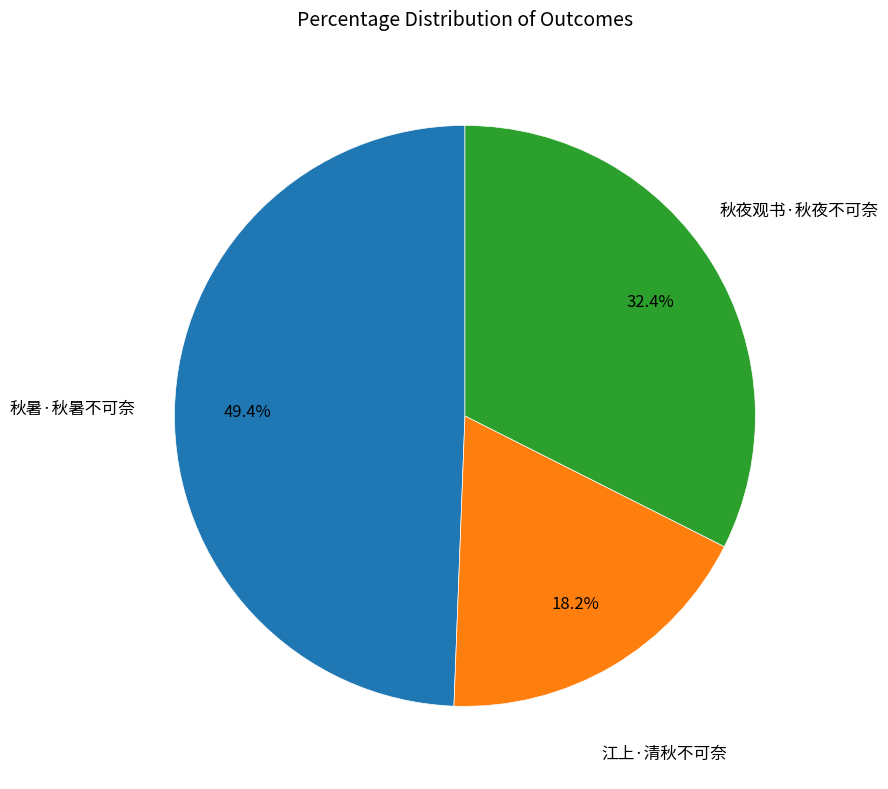

Is there any slice that represents more than half of the pie?

No